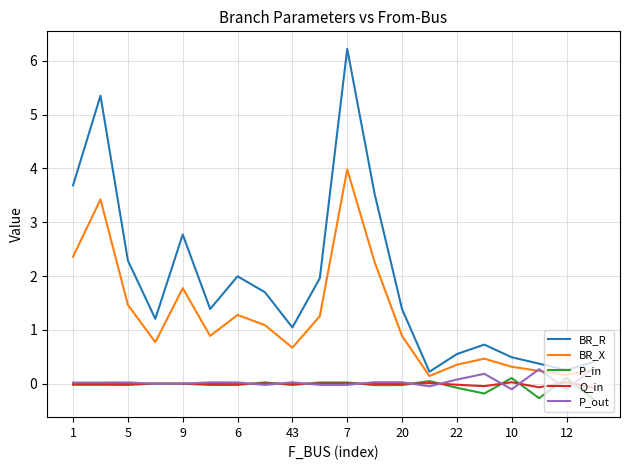

True or false: P_out and BR_R intersect in this chart.

False